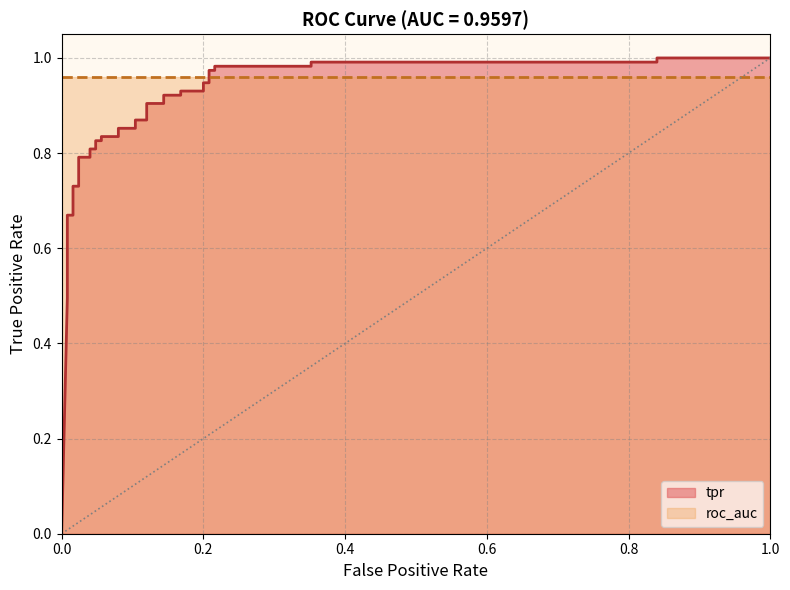

What is the average value?

0.8